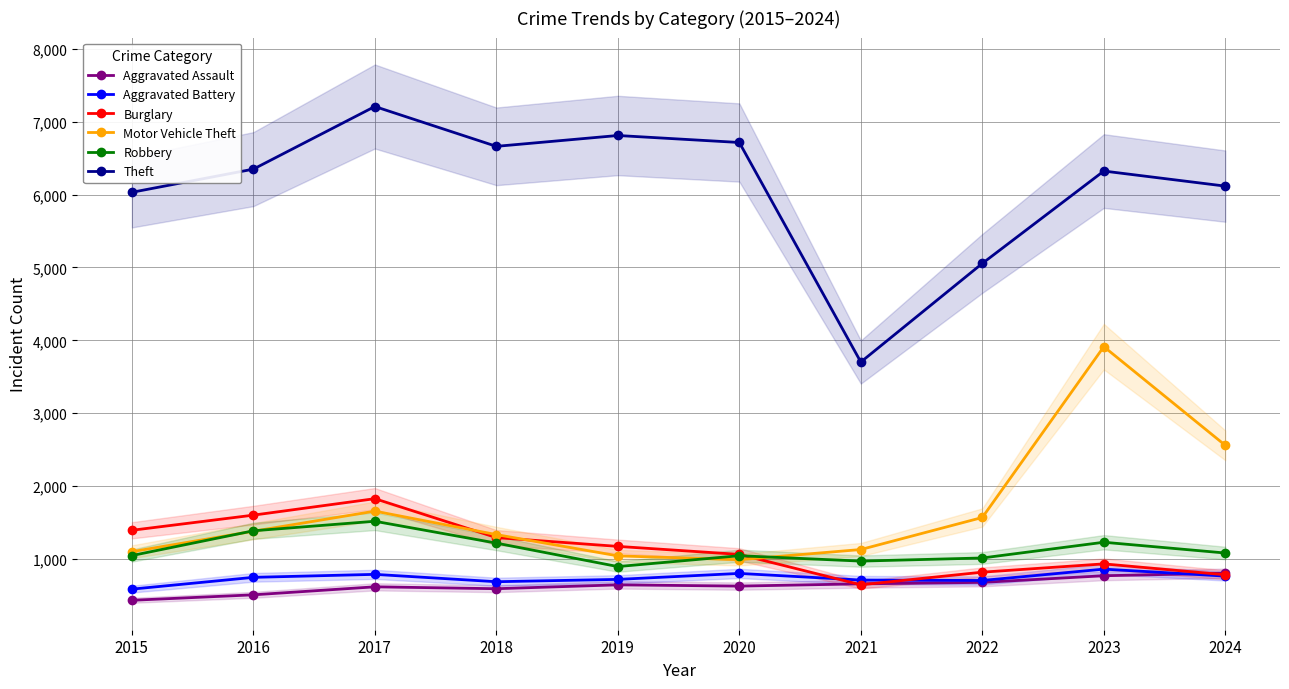

What is the value of the Aggravated Battery point at the 5th from the left?

718